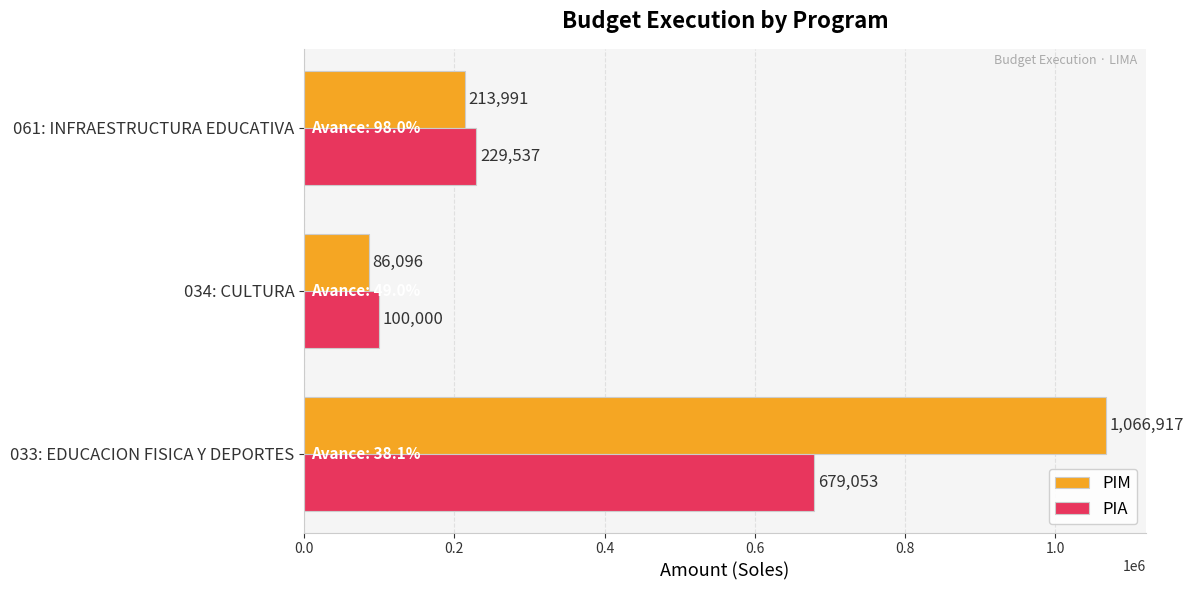

What are all the series names shown in the legend?

PIM, PIA